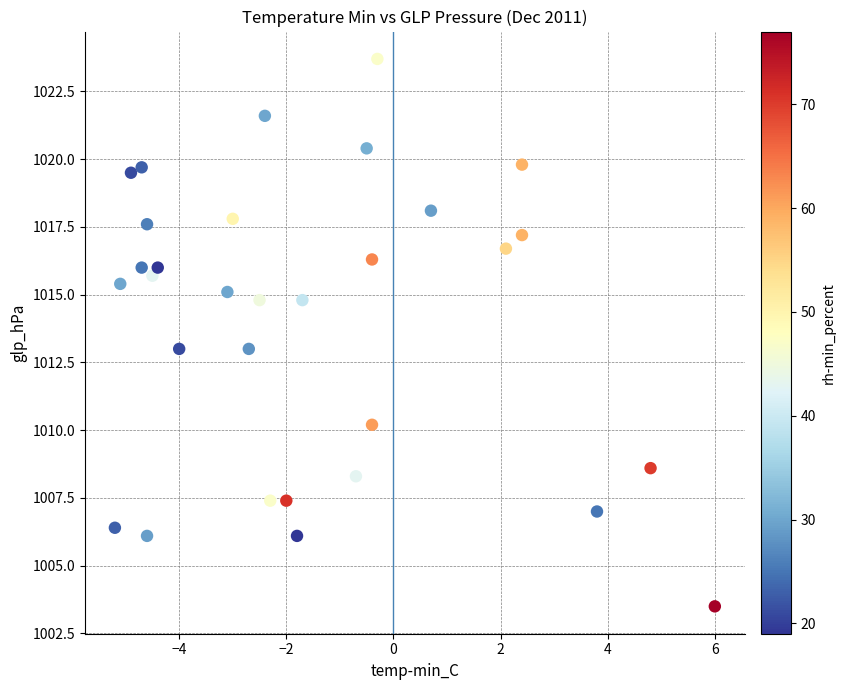

What is the range of Y values (max minus min)?

20.2